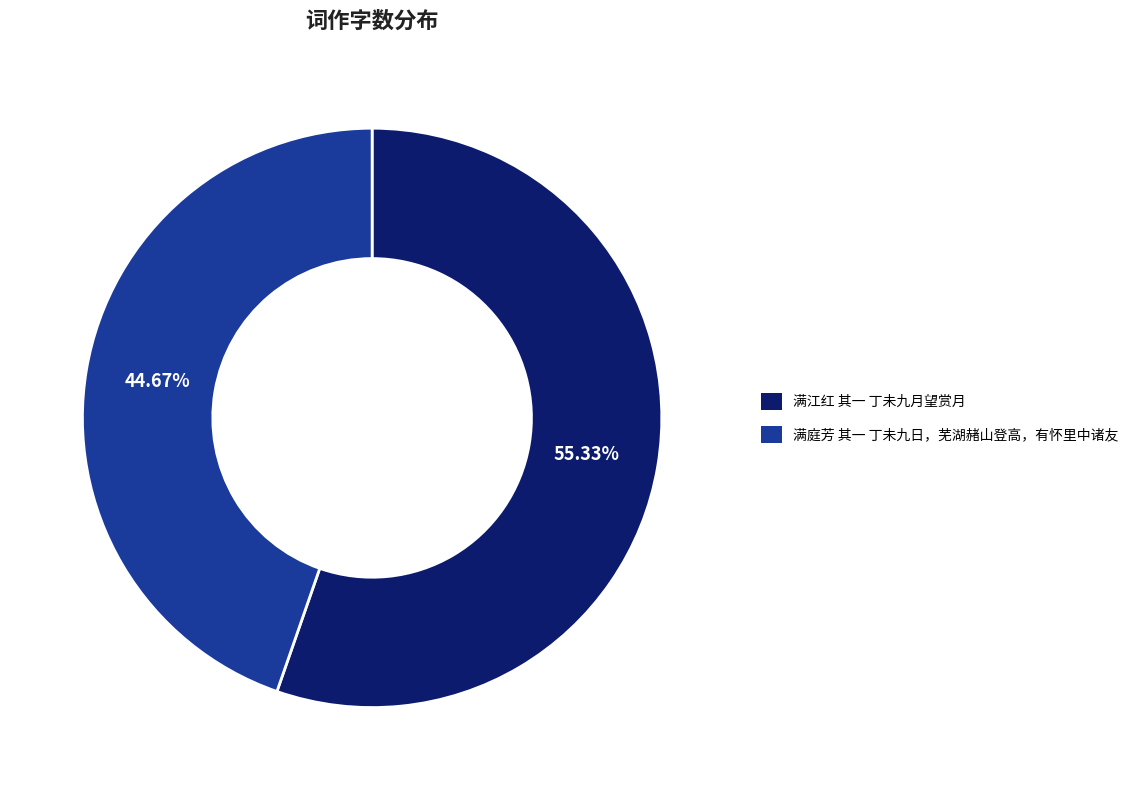

How many segments does this pie chart have?

2